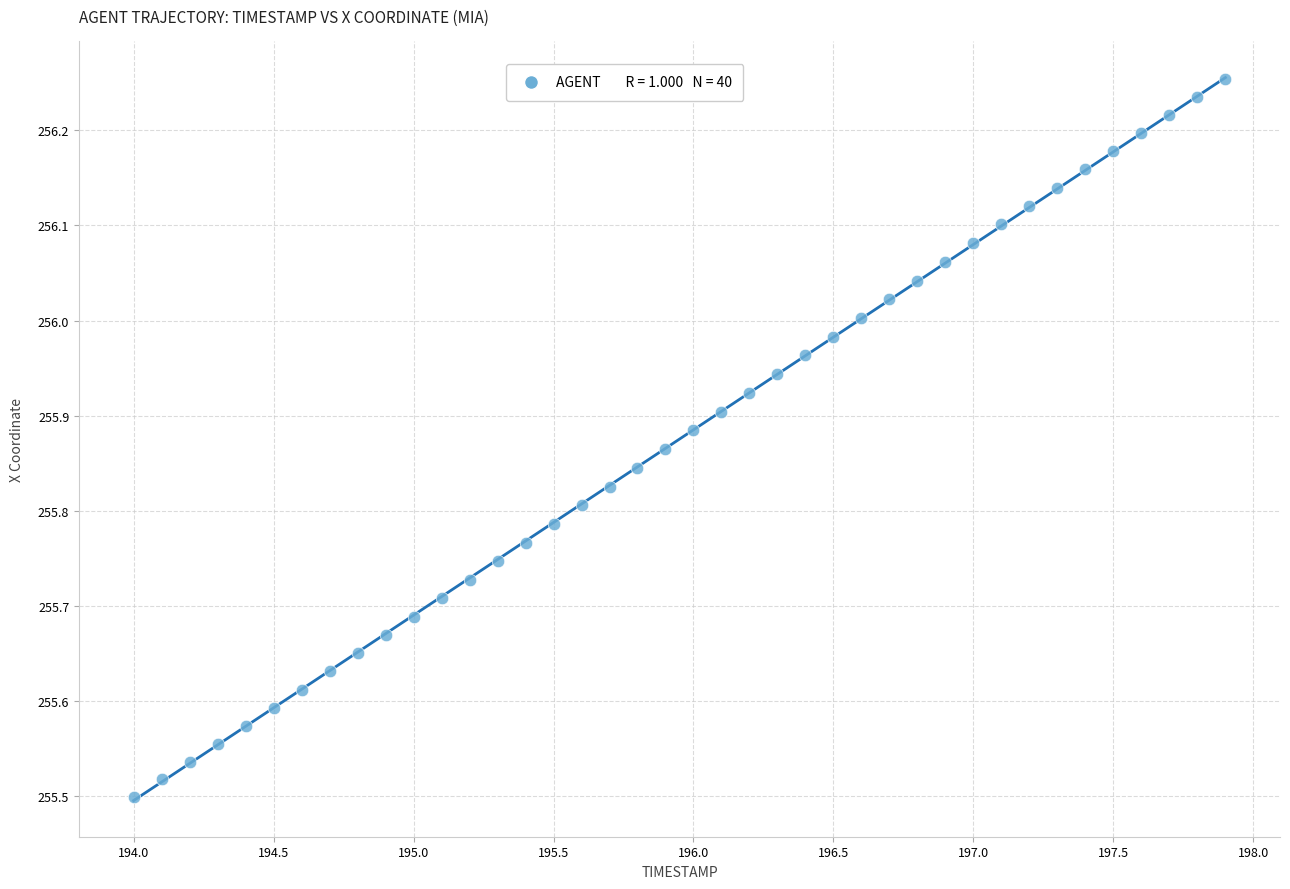

What is the range of X values (max minus min)?

3.9